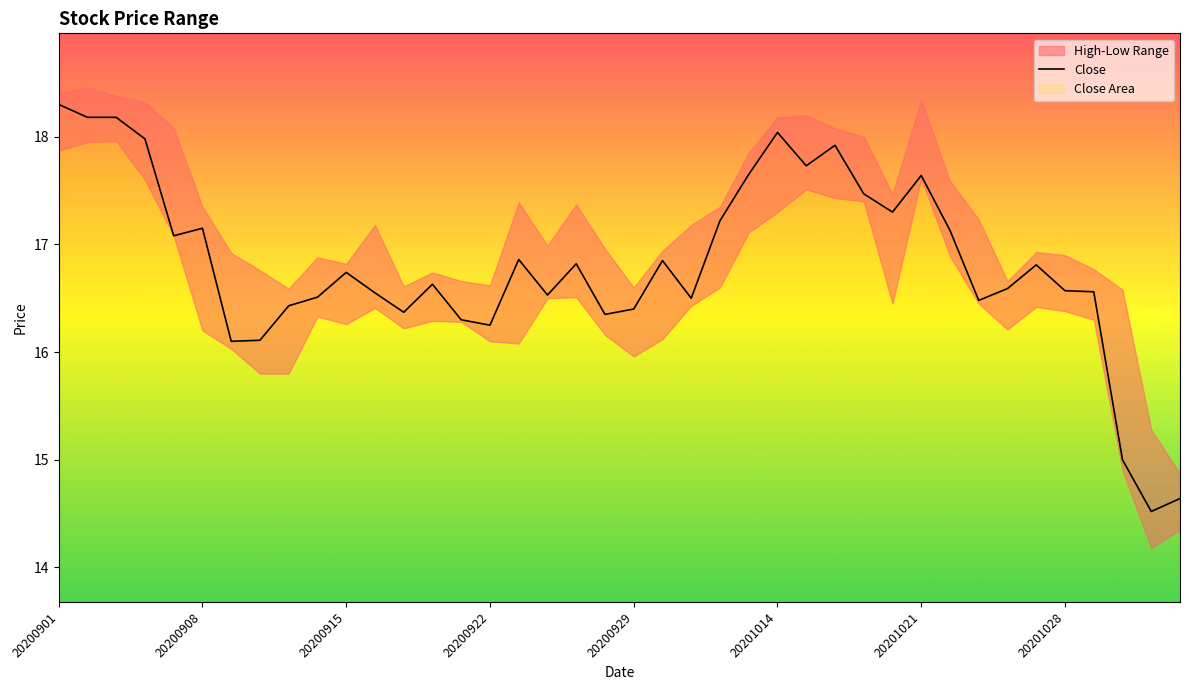

At which label does Close first exceed 16?

20200901